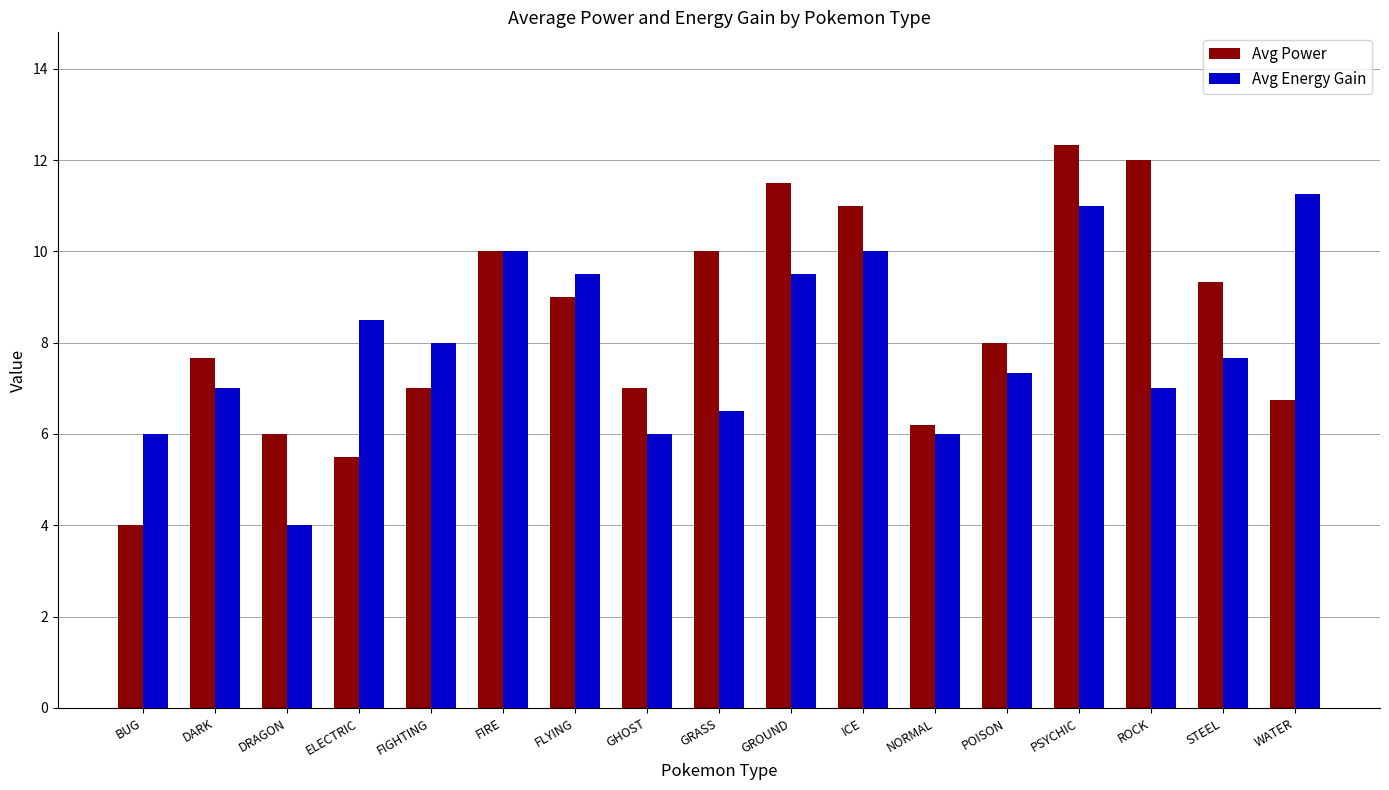

What is the label of the 2nd bar from the right?

STEEL